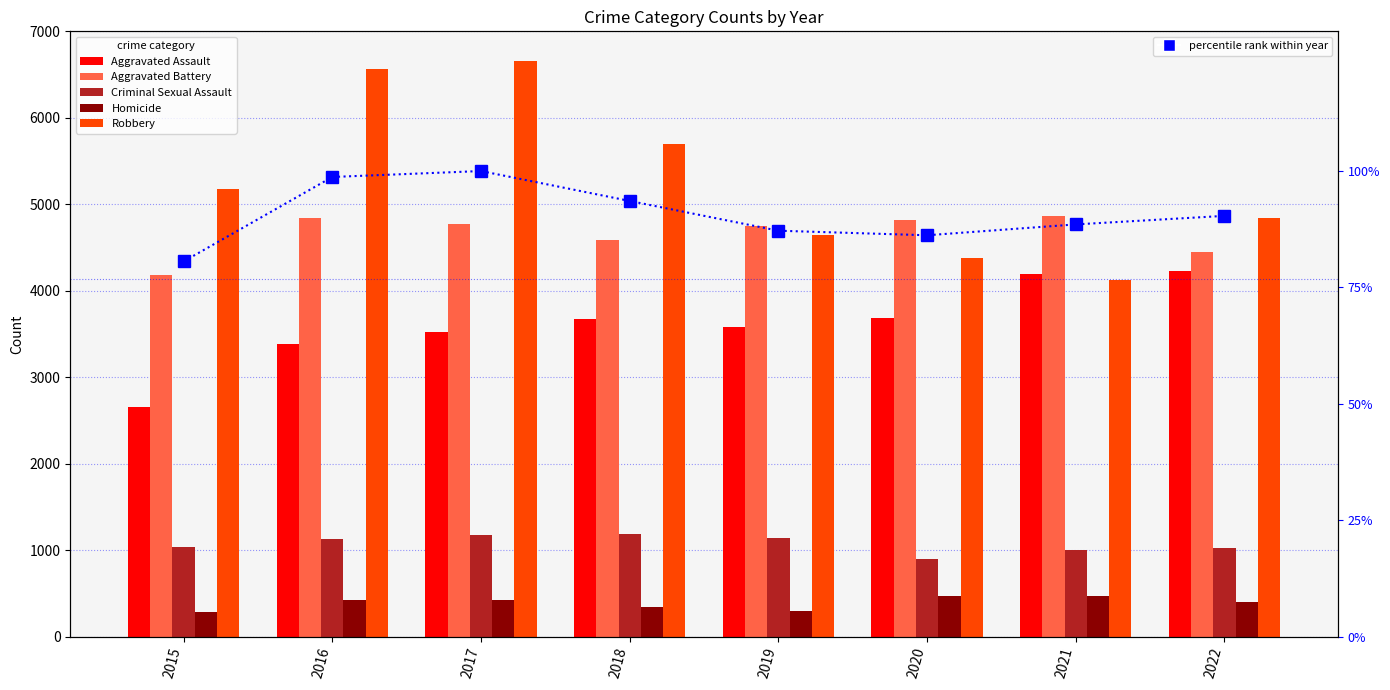

What is the minimum value for Robbery?

4121.0